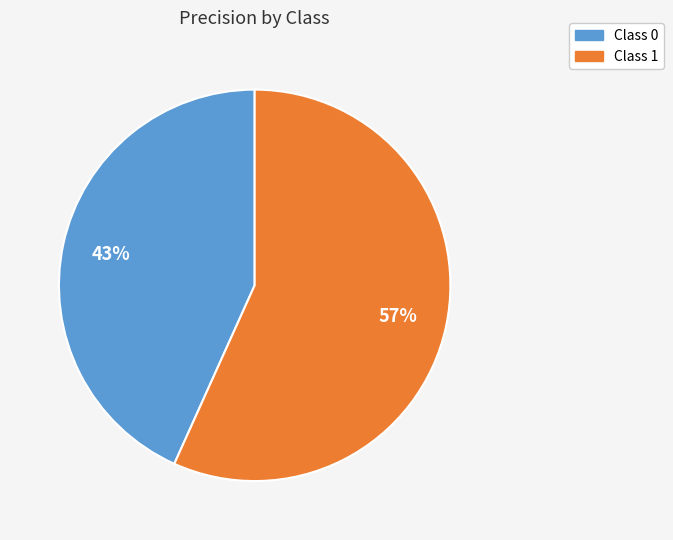

Between Class 1 and Class 0, which is larger?

Class 1